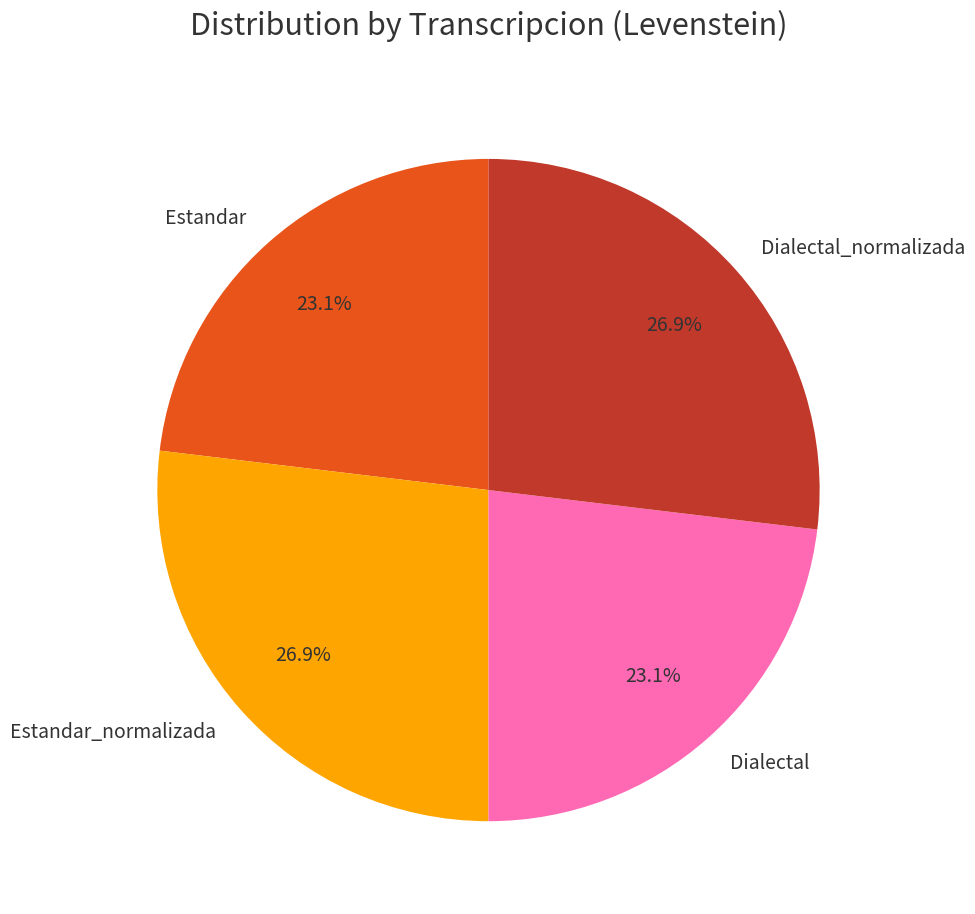

To the nearest percent, what is the combined percentage of Dialectal_normalizada and Estandar?

50%